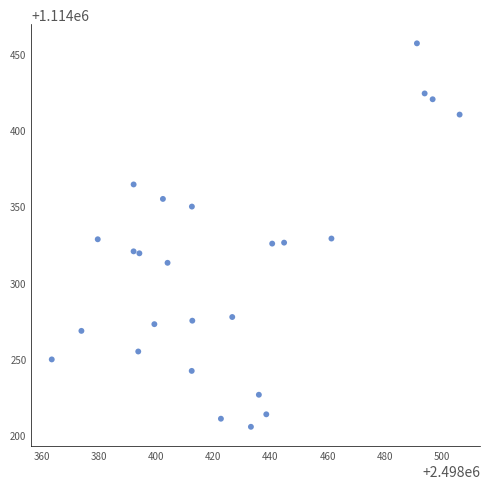

What is the range of Y values (max minus min)?

251.2